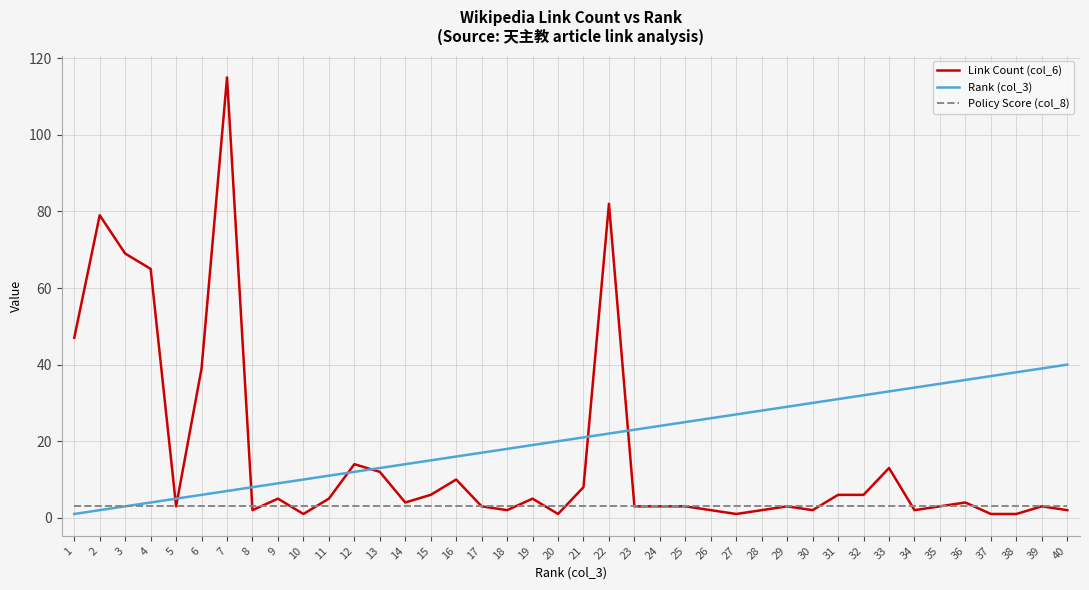

What is the greatest value displayed?

115